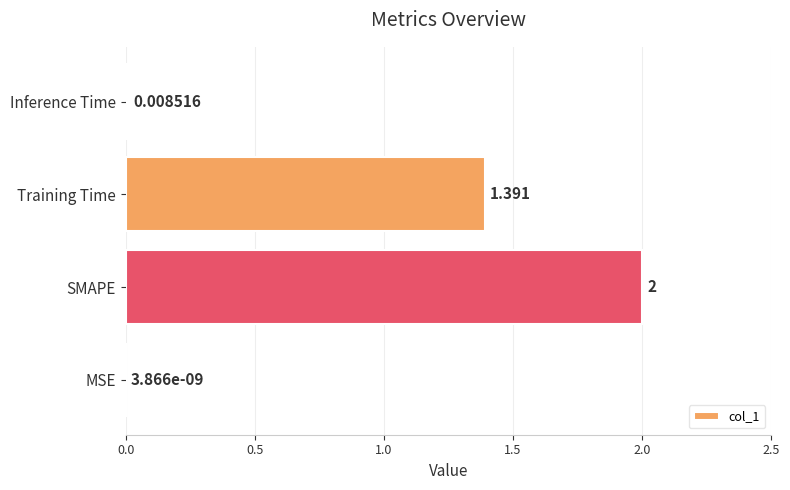

Where is the data nearest to the value 1?

Training Time